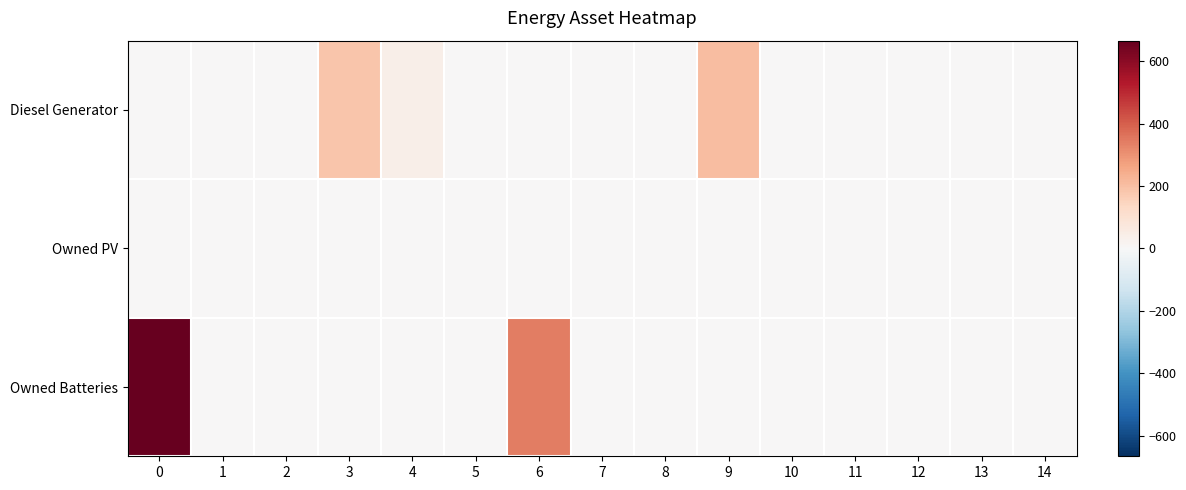

Which series has the largest total across all categories?

Owned Batteries